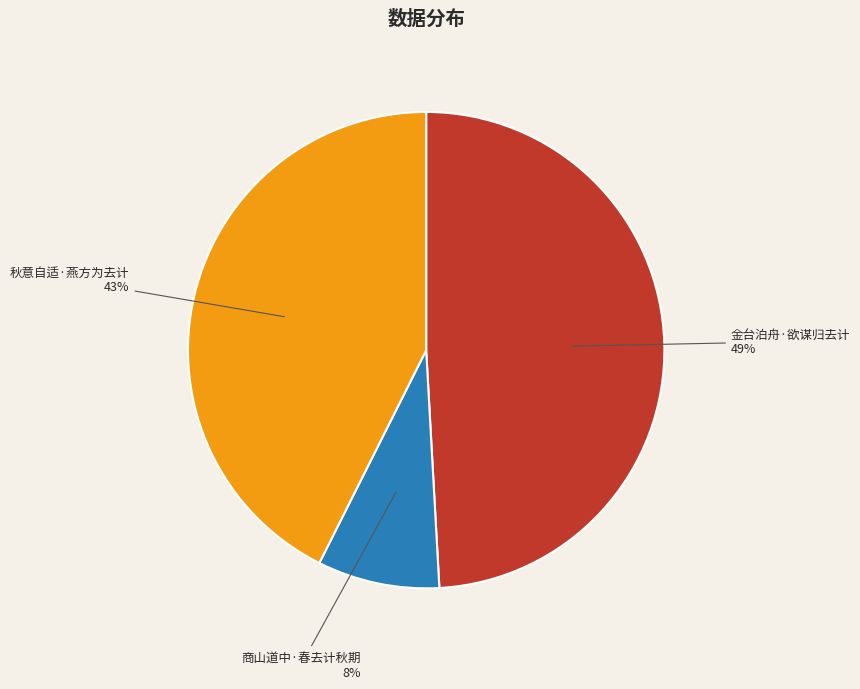

Is the sum of 秋意自适·燕方为去计 and 商山道中·春去计秋期 greater than half?

Yes